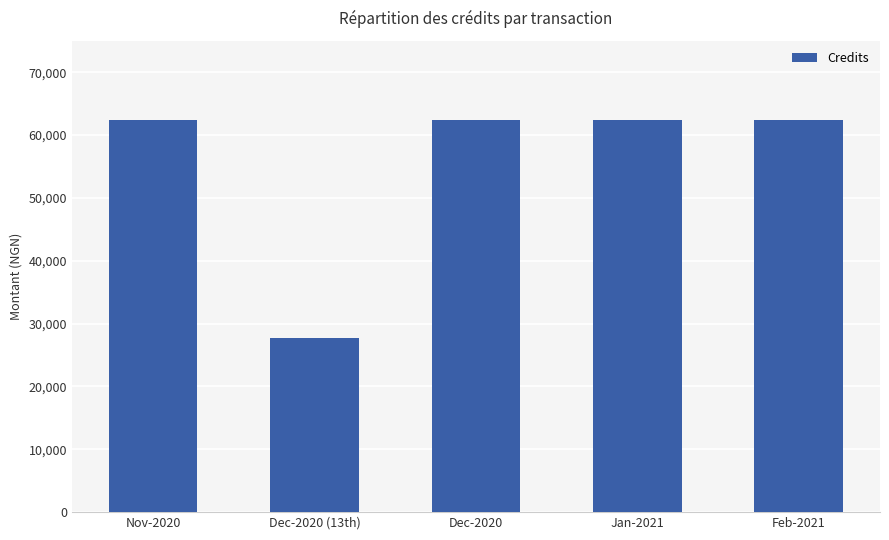

Read the value at Feb-2021.

62379.9